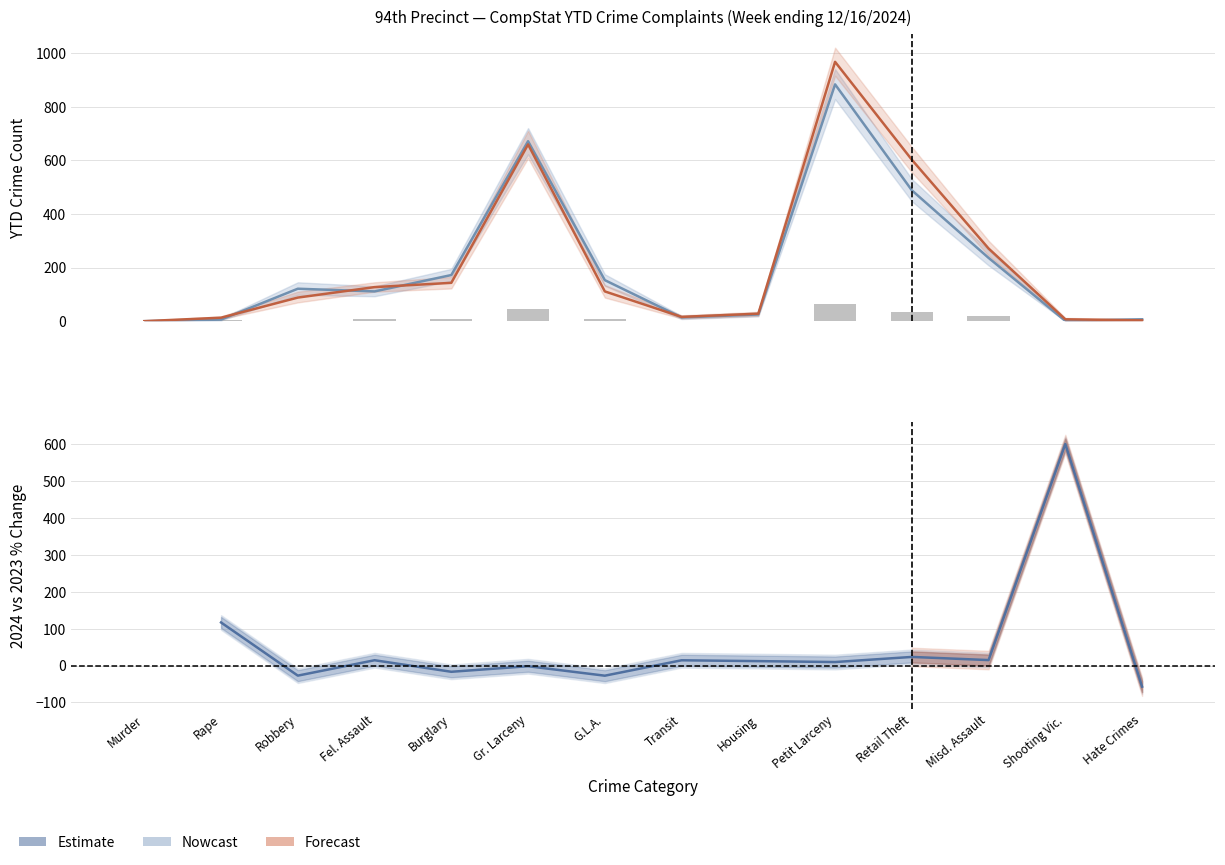

What position from the left is Transit?

8